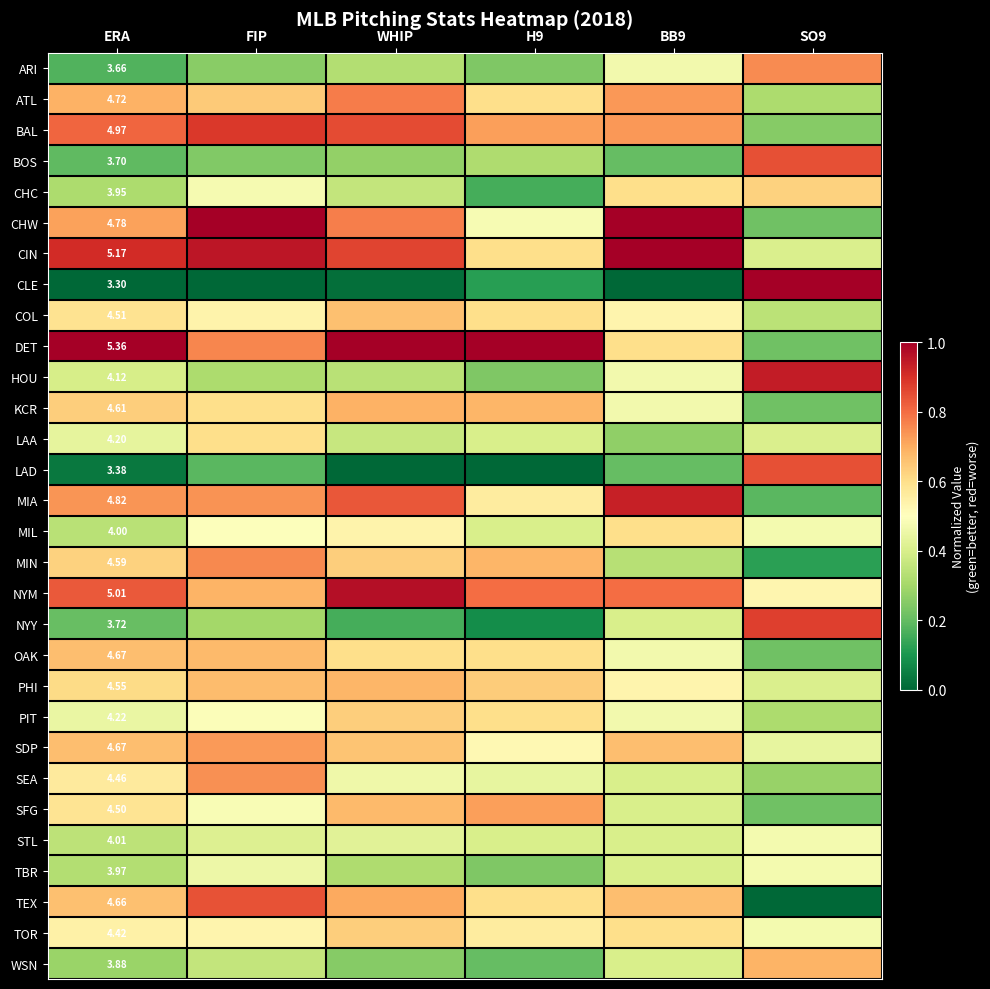

Which series has the largest range (max minus min)?

CLE